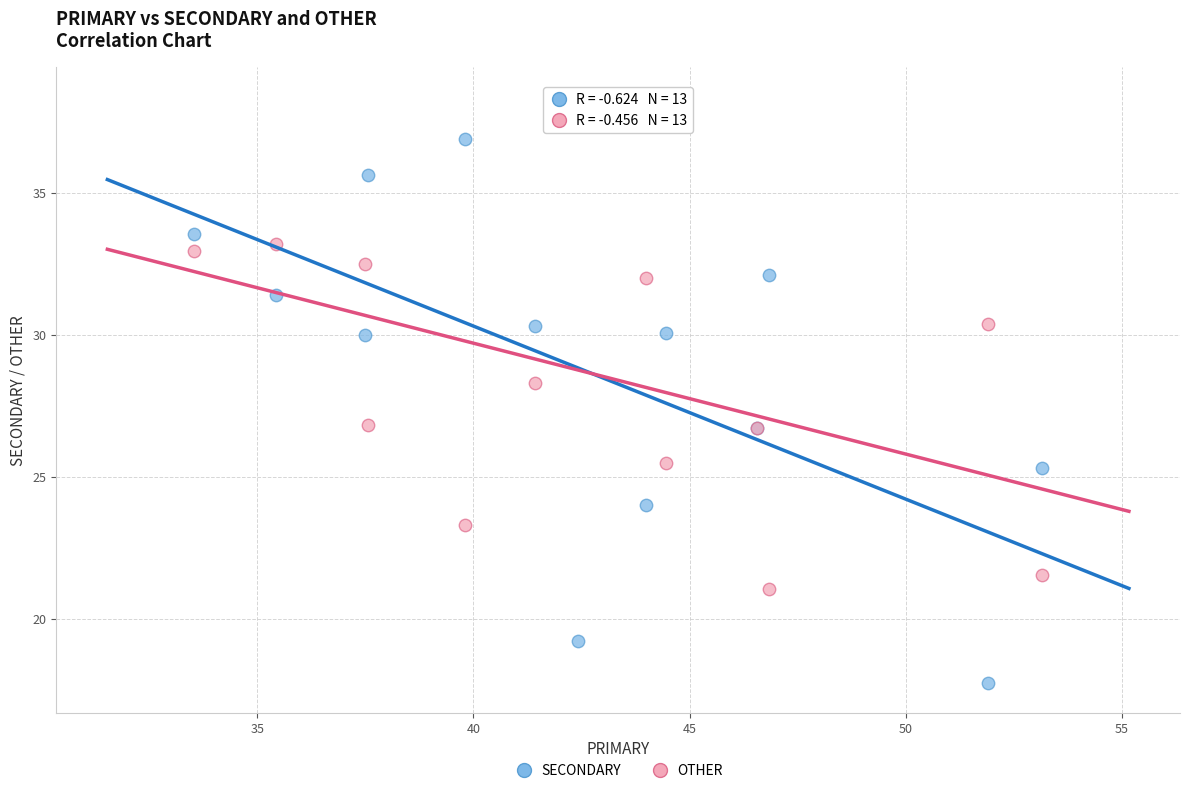

Which series has the largest Y range (max minus min)?

SECONDARY